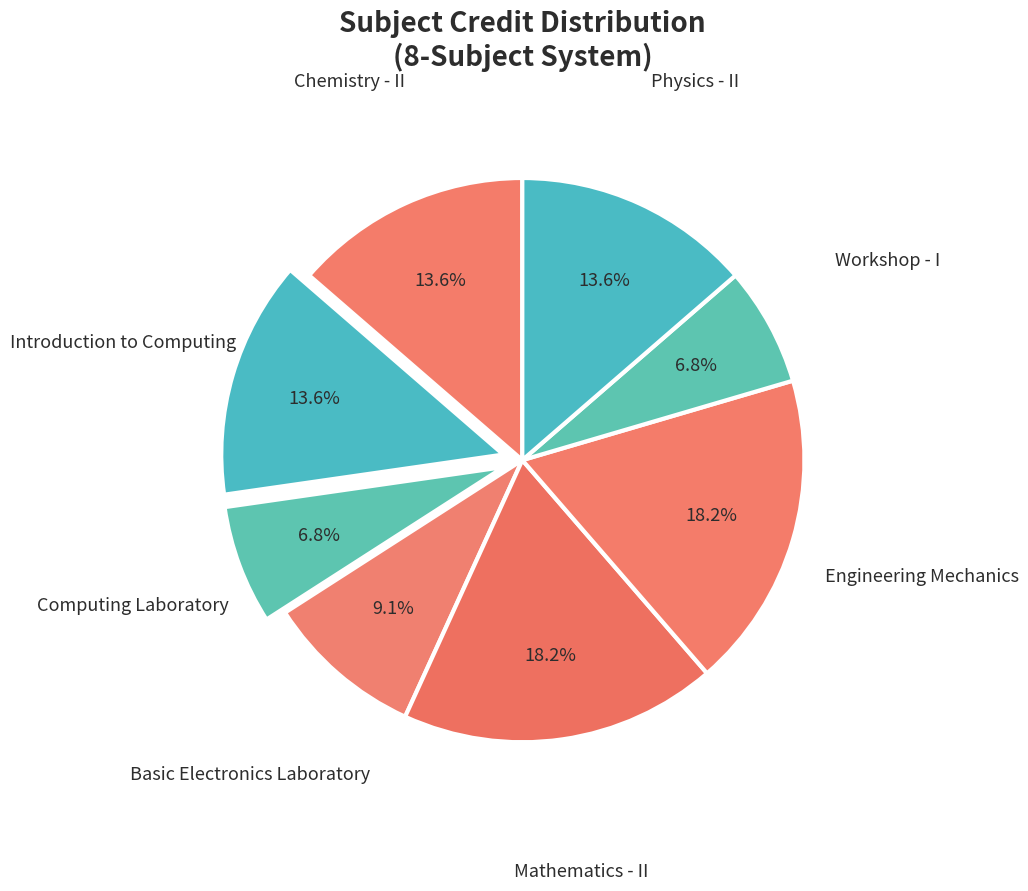

Which category has the smallest portion of the pie?

Computing Laboratory